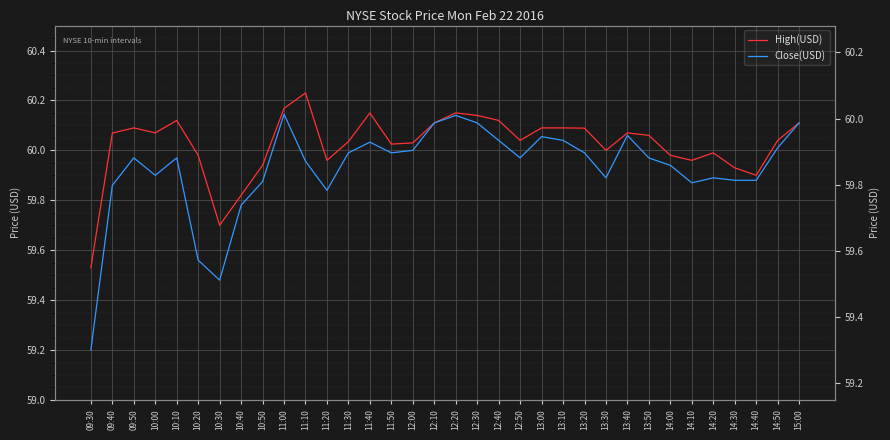

Is it true that High(USD) equals 85.9 at 13:40?

False